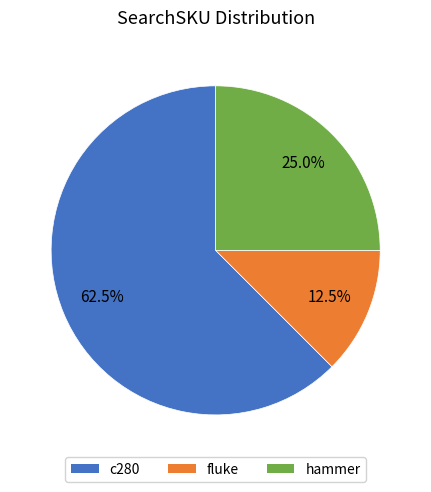

How many segments does this pie chart have?

3